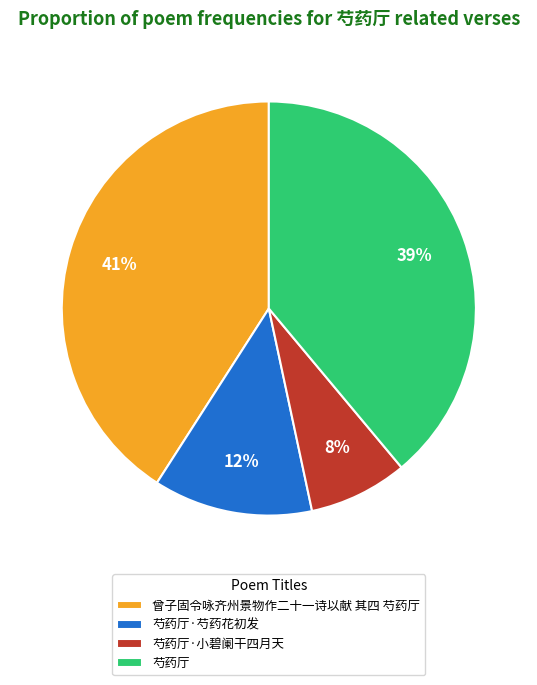

To the nearest percent, what portion does 芍药厅·芍药花初发 represent?

12%